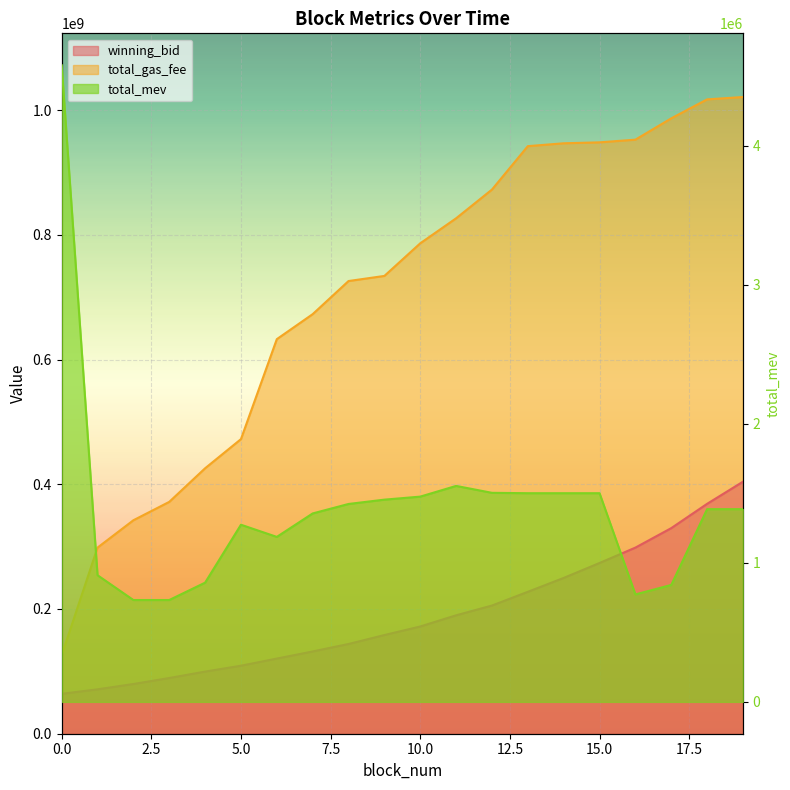

What is the average value of the total_mev series?

1396231.5